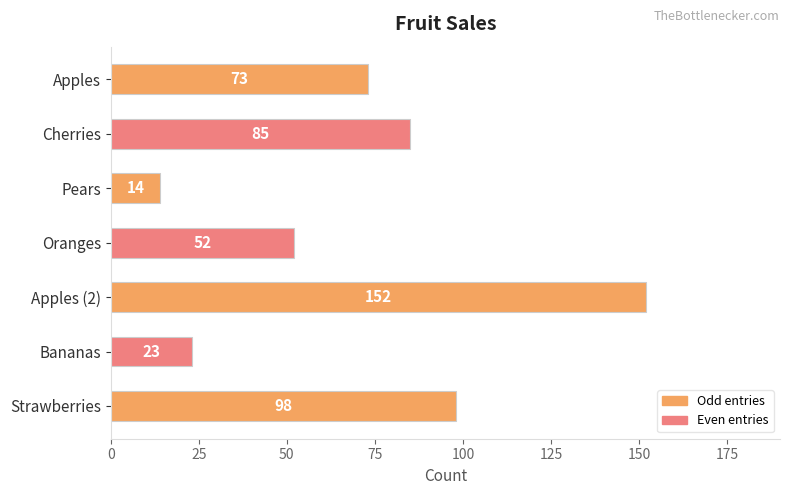

What is the label of the 1st bar from the bottom?

Strawberries